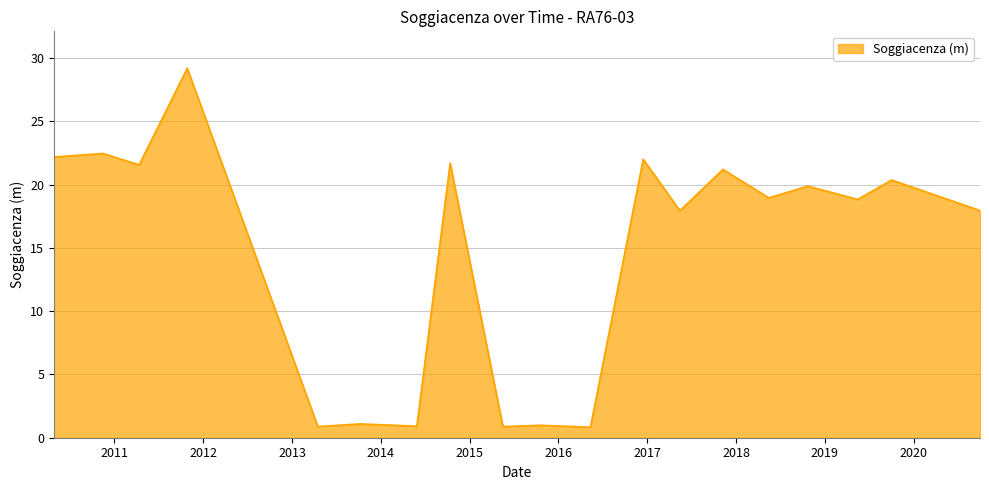

Where does the data first go above 18?

2010-04-28